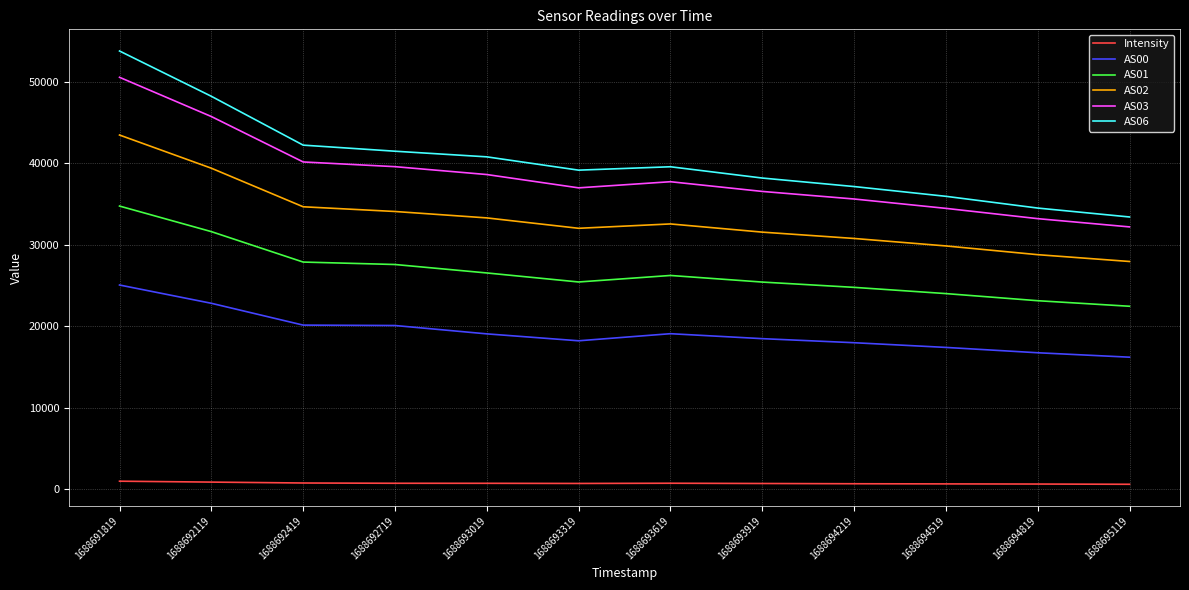

List the series in order of their peak value, lowest first.

Intensity, AS00, AS01, AS02, AS03, AS06